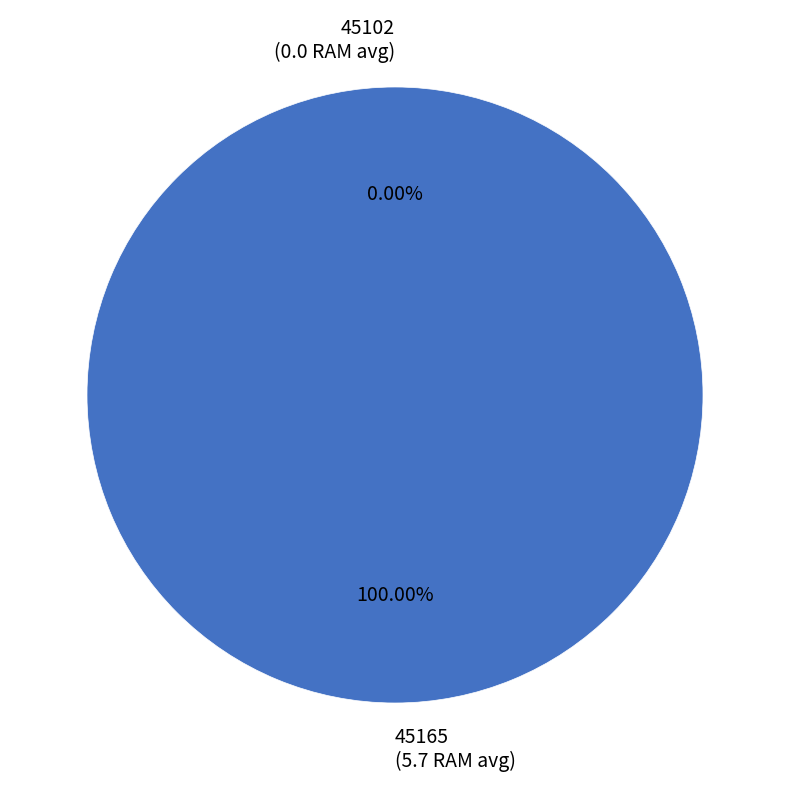

To the nearest percent, what is the average slice percentage?

50%